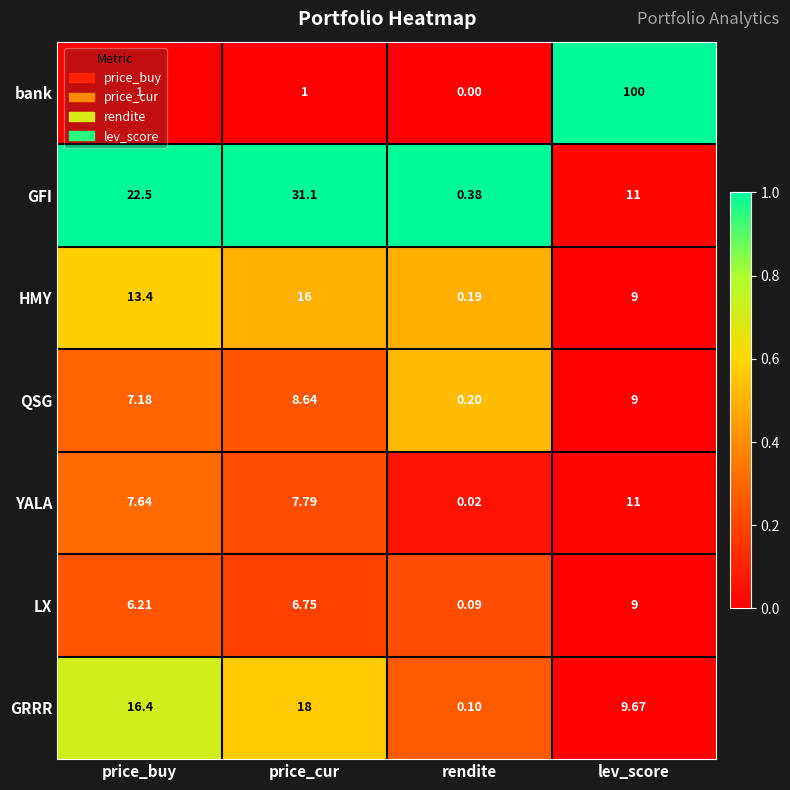

Rank the series at price_buy from lowest to highest value.

bank, LX, QSG, YALA, HMY, GRRR, GFI